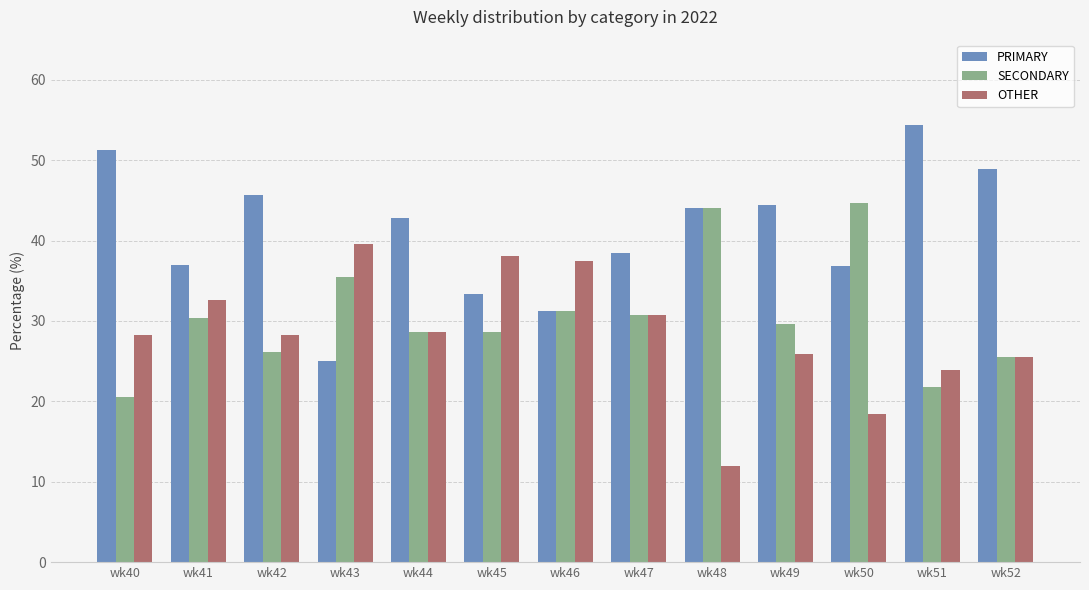

How many categories are shown in the chart?

13